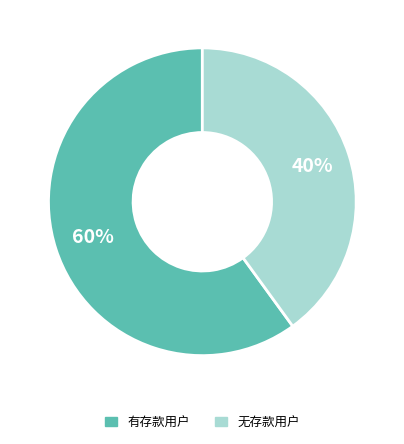

To the nearest percent, what is the average slice percentage?

50%